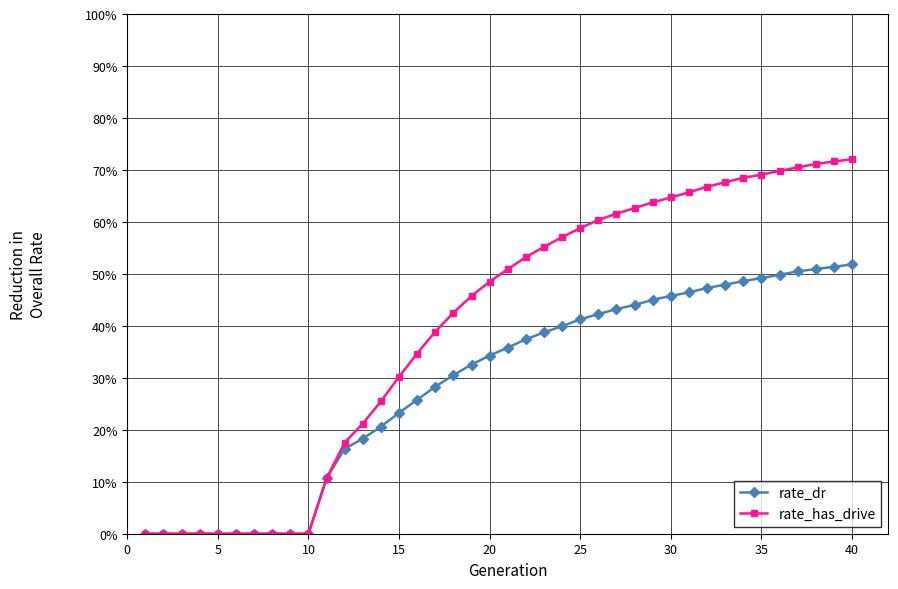

Which series has the largest range (max minus min)?

rate_has_drive